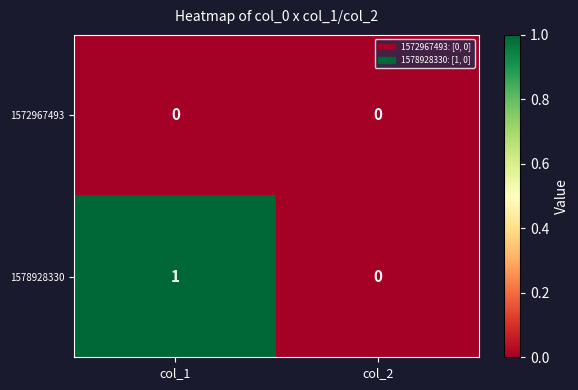

Is the value of 1578928330 at col_1 greater than the value of 1572967493 at col_1?

Yes